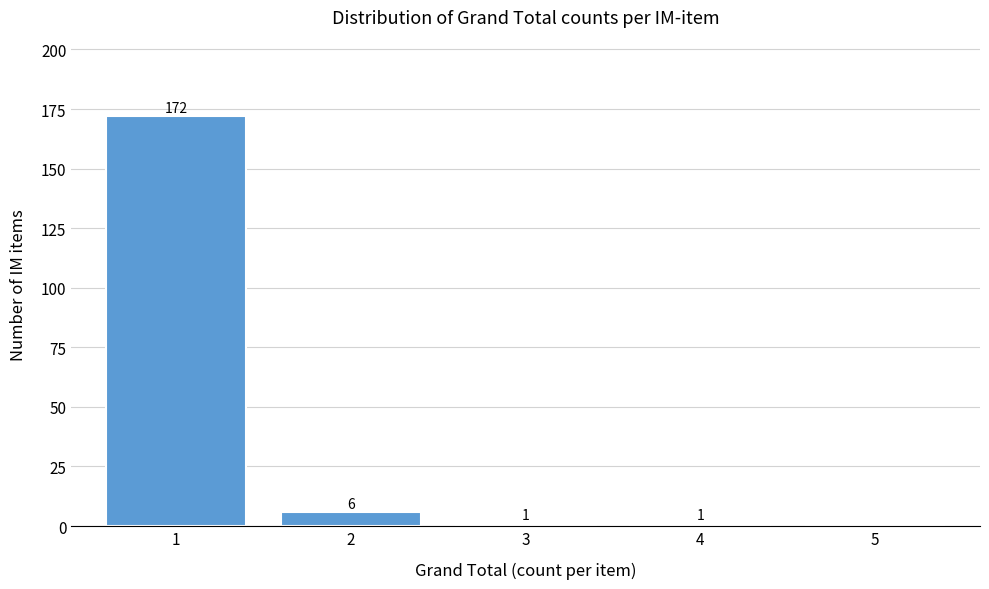

Reading left to right, list all the values displayed in this chart.

1=172	2=6	3=1	4=1	5=0